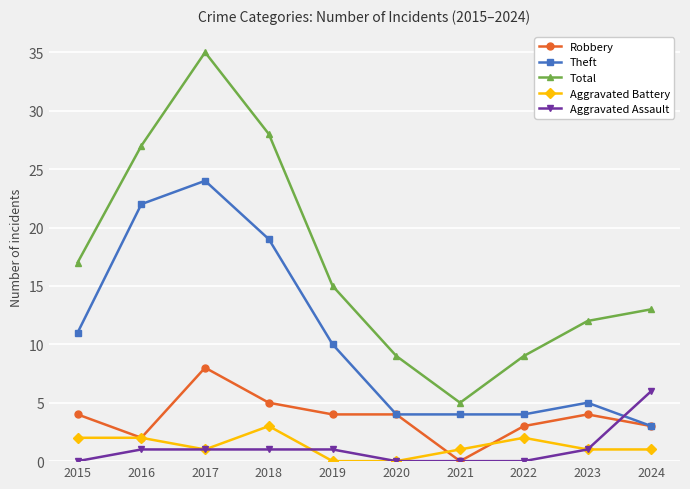

Reading left to right, what are all the values shown in this chart?

Robbery: 2015=4	2016=2	2017=8	2018=5	2019=4	2020=4	2021=0	2022=3	2023=4	2024=3
Theft: 2015=11	2016=22	2017=24	2018=19	2019=10	2020=4	2021=4	2022=4	2023=5	2024=3
Total: 2015=17	2016=27	2017=35	2018=28	2019=15	2020=9	2021=5	2022=9	2023=12	2024=13
Aggravated Battery: 2015=2	2016=2	2017=1	2018=3	2019=0	2020=0	2021=1	2022=2	2023=1	2024=1
Aggravated Assault: 2015=0	2016=1	2017=1	2018=1	2019=1	2020=0	2021=0	2022=0	2023=1	2024=6